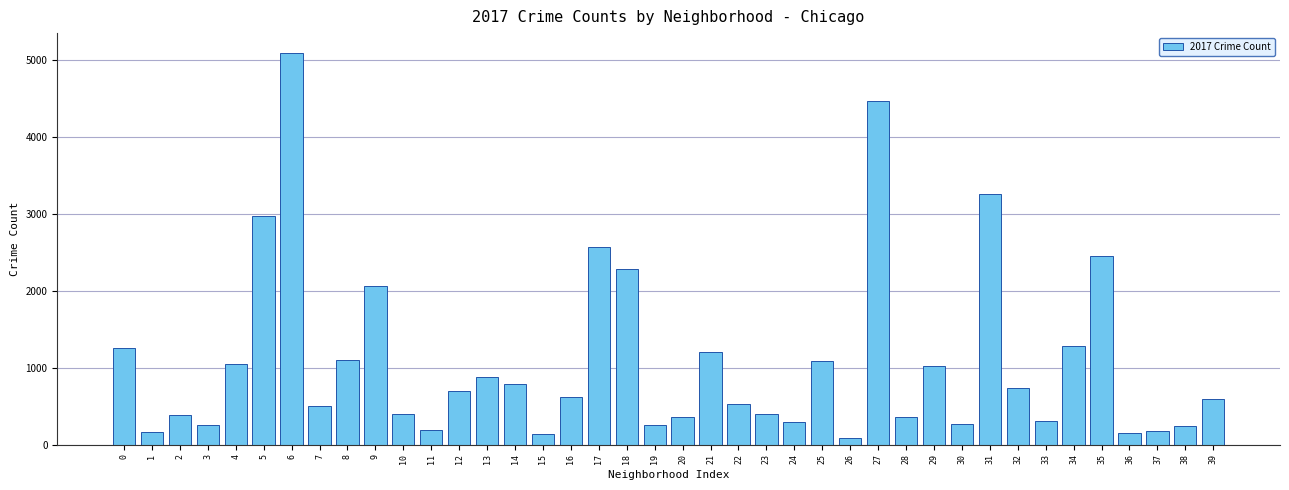

The value at 18 is 725. True or false?

False